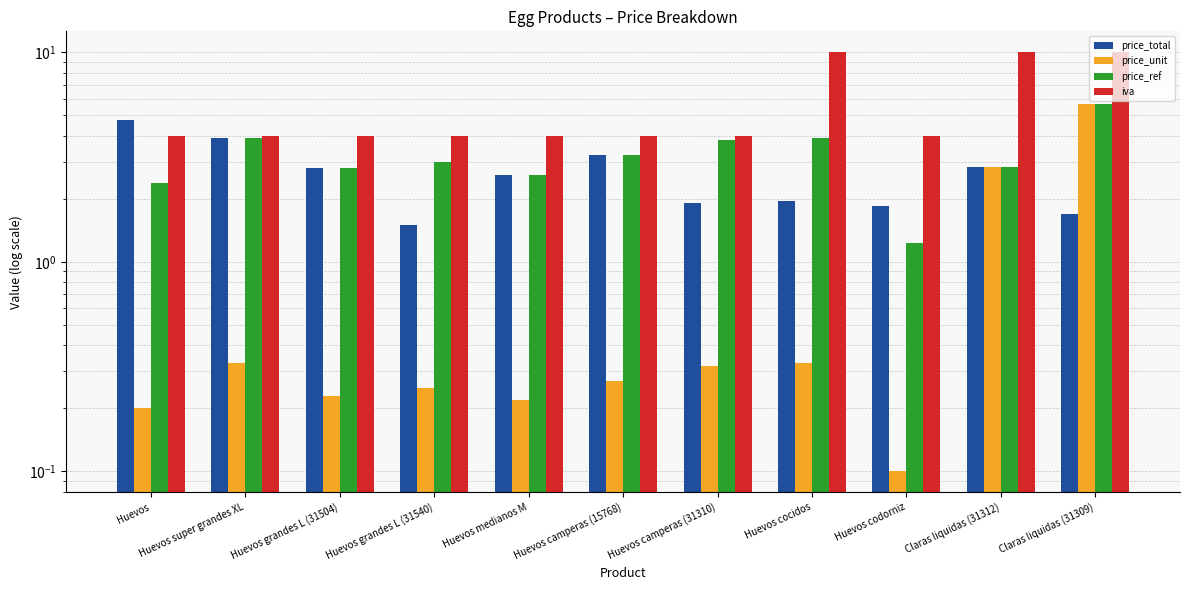

How many data points in price_ref are above 3?

5